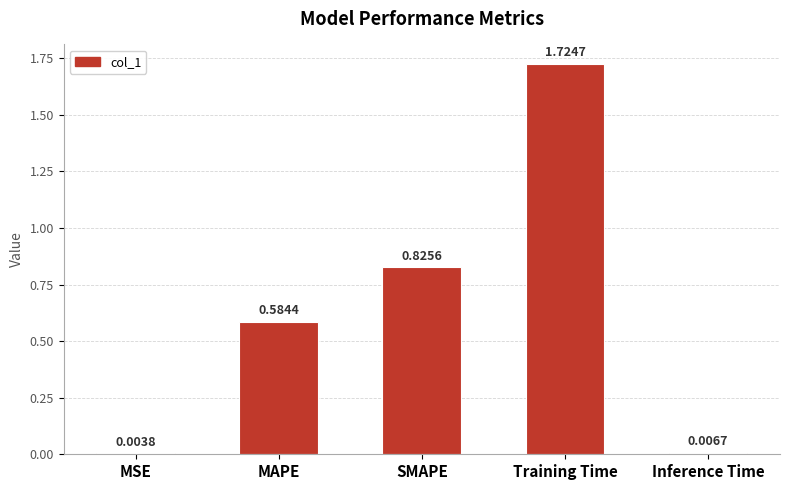

Between Inference Time and MAPE, which is larger?

MAPE